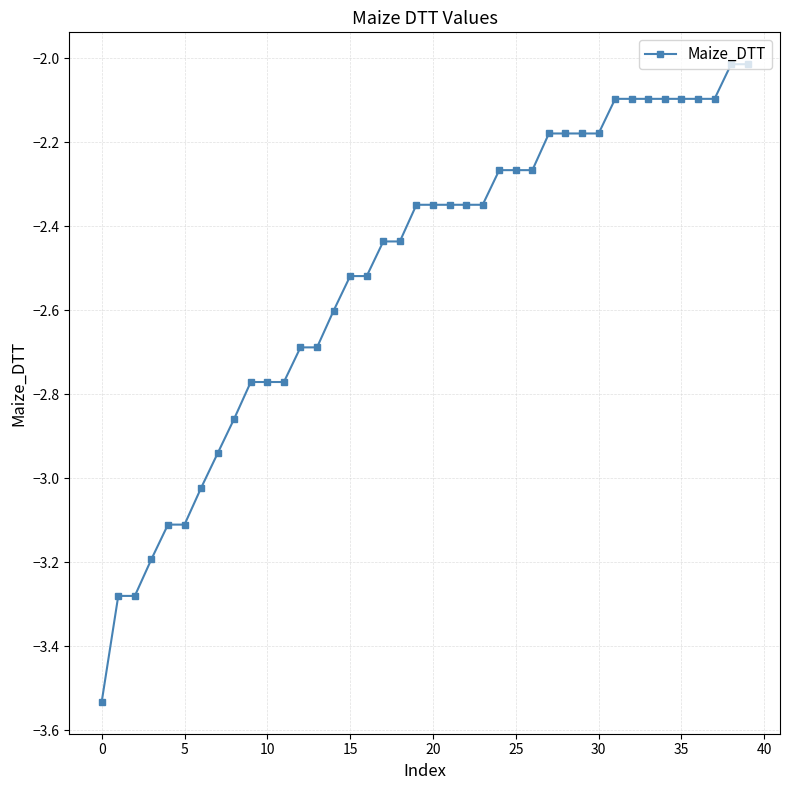

What is the difference between the second highest and minimum values?

1.5